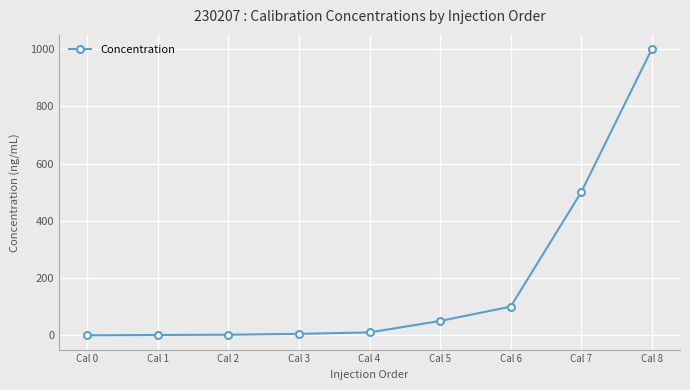

What is the sum of all values?

1668